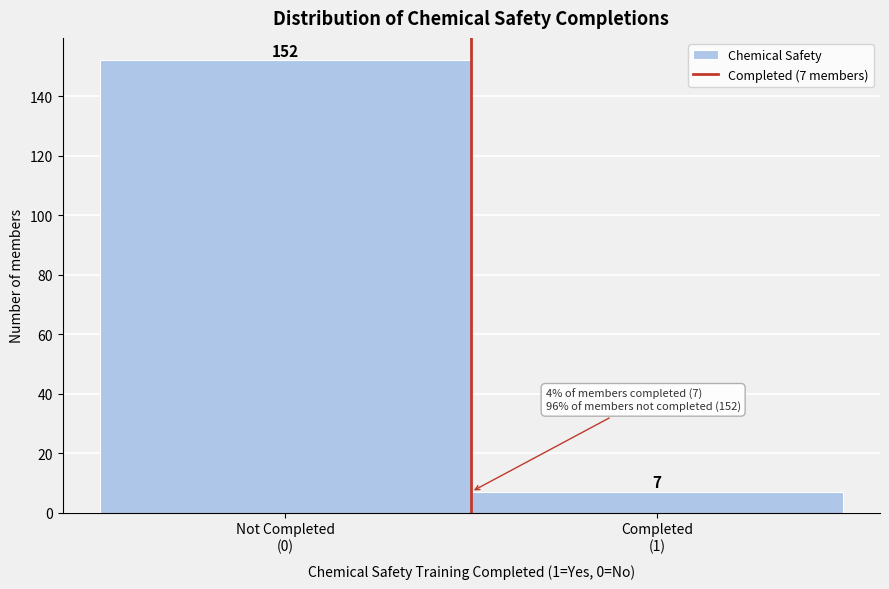

Reading right to left, extract all data points from this chart.

7	152